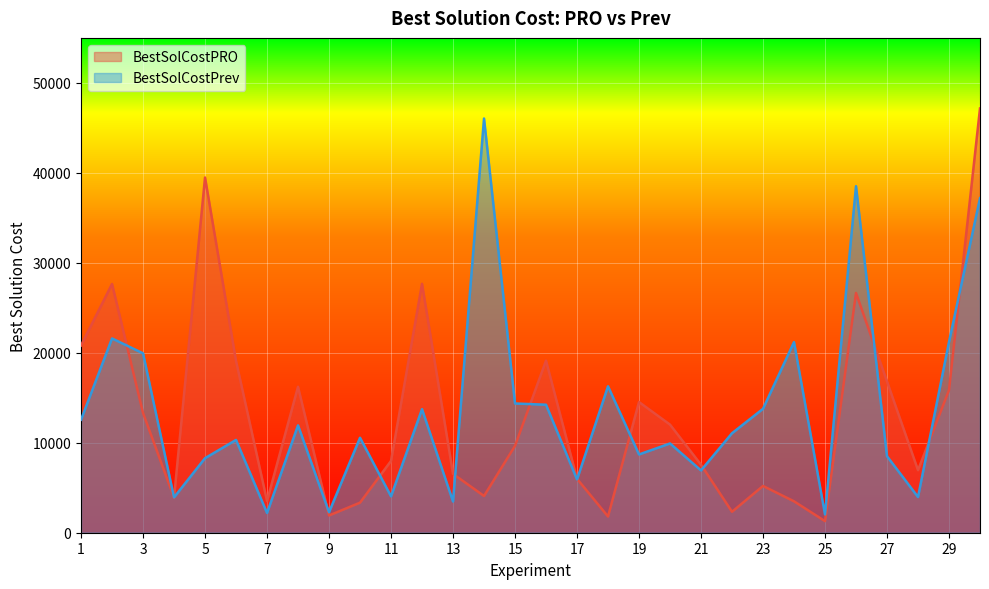

How many values in the BestSolCostPRO series are below 9652?

15